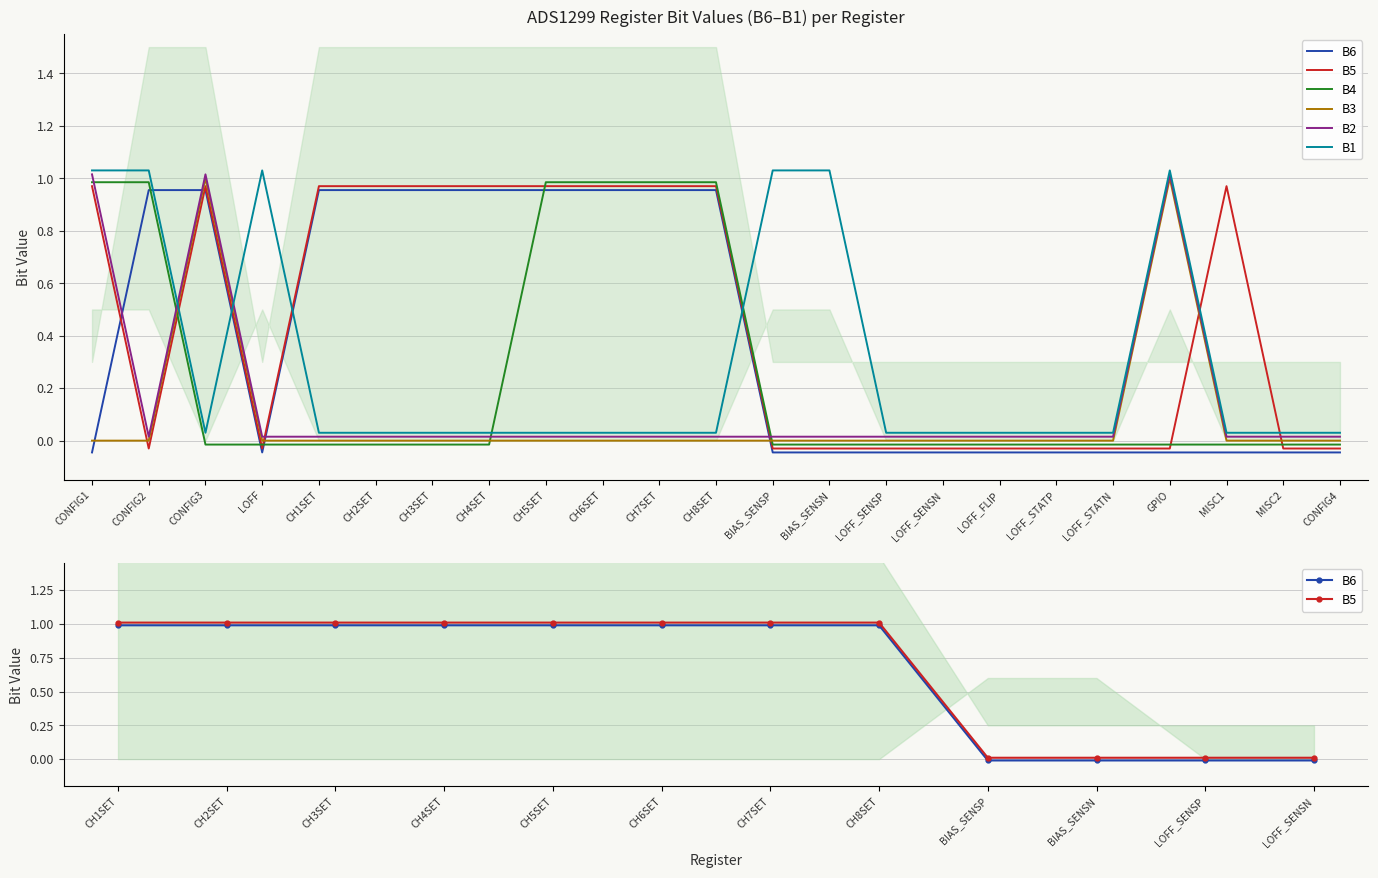

Reading right to left, list all the values displayed in this chart.

B6: -0.0	-0.0	-0.0	-0.0	-0.0	-0.0	-0.0	-0.0	-0.0	-0.0	-0.0	1.0	1.0	1.0	1.0	1.0	1.0	1.0	1.0	-0.0	1.0	1.0	-0.0
B5: -0.0	-0.0	1.0	-0.0	-0.0	-0.0	-0.0	-0.0	-0.0	-0.0	-0.0	1.0	1.0	1.0	1.0	1.0	1.0	1.0	1.0	-0.0	1.0	-0.0	1.0
B4: -0.0	-0.0	-0.0	-0.0	-0.0	-0.0	-0.0	-0.0	-0.0	-0.0	-0.0	1.0	1.0	1.0	1.0	-0.0	-0.0	-0.0	-0.0	-0.0	-0.0	1.0	1.0
B3: 0.0	0.0	0.0	1.0	0.0	0.0	0.0	0.0	0.0	0.0	0.0	0.0	0.0	0.0	0.0	0.0	0.0	0.0	0.0	0.0	1.0	0.0	0.0
B2: 0.0	0.0	0.0	1.0	0.0	0.0	0.0	0.0	0.0	0.0	0.0	0.0	0.0	0.0	0.0	0.0	0.0	0.0	0.0	0.0	1.0	0.0	1.0
B1: 0.0	0.0	0.0	1.0	0.0	0.0	0.0	0.0	0.0	1.0	1.0	0.0	0.0	0.0	0.0	0.0	0.0	0.0	0.0	1.0	0.0	1.0	1.0